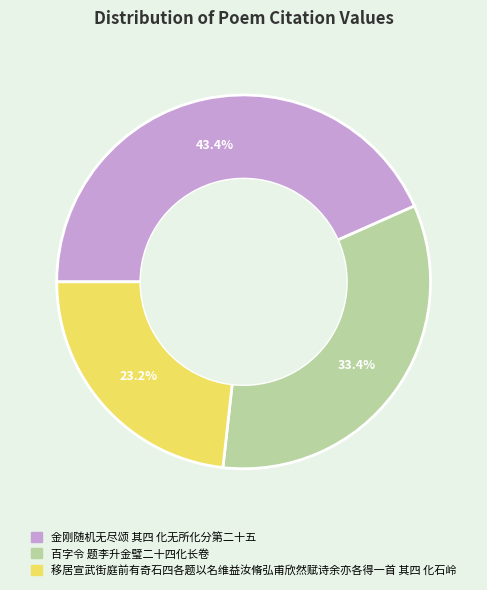

Between 移居宣武街庭前有奇石四各题以名维益汝脩弘甫欣然赋诗余亦各得一首 其四 化石岭 and 金刚随机无尽颂 其四 化无所化分第二十五, which is larger?

金刚随机无尽颂 其四 化无所化分第二十五